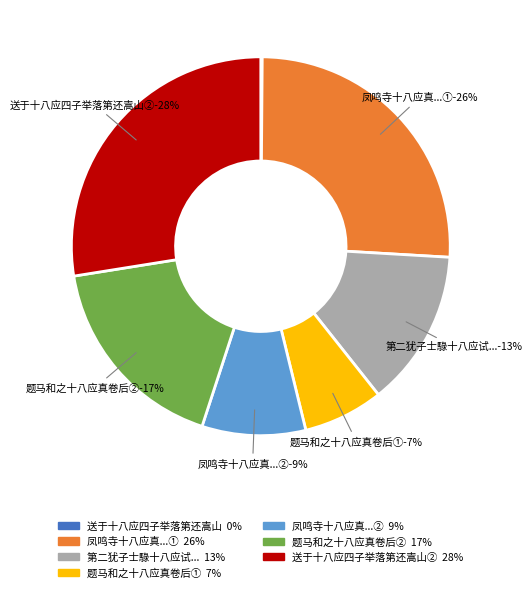

How many slices are in this pie chart?

7